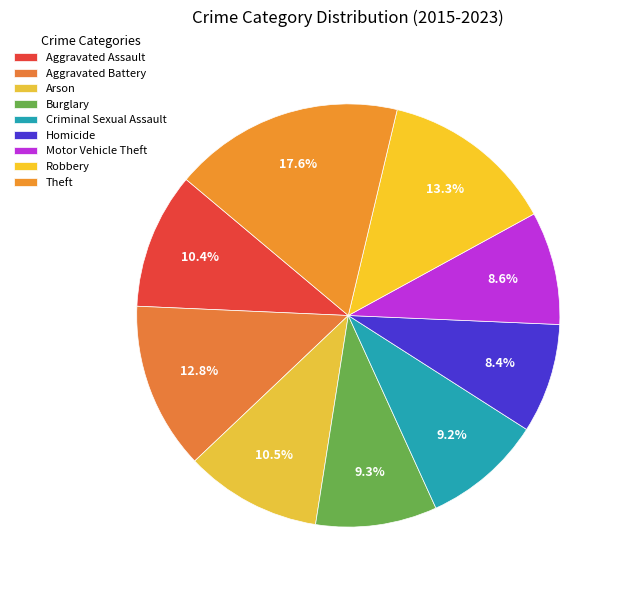

Rank the categories by value from highest to lowest.

Theft, Robbery, Aggravated Battery, Arson, Aggravated Assault, Burglary, Criminal Sexual Assault, Motor Vehicle Theft, Homicide